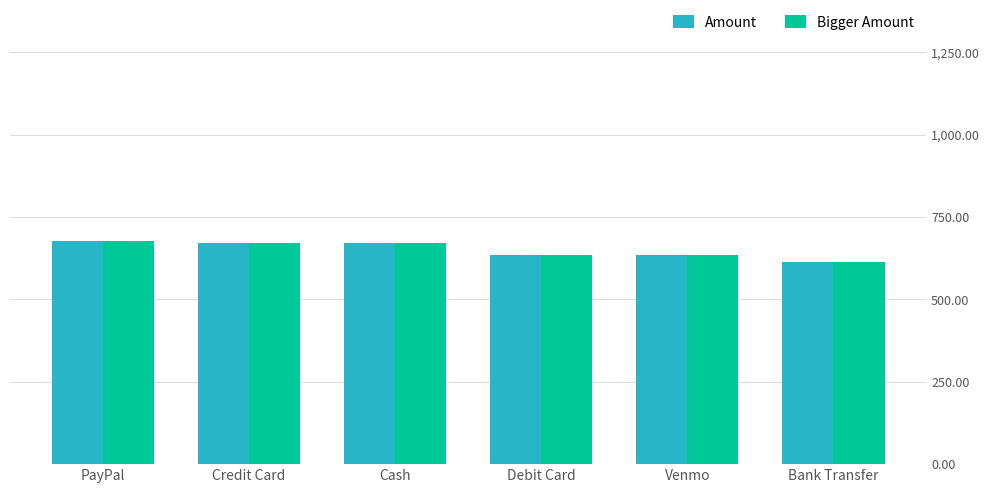

What value does the Bigger Amount series have at PayPal?

677